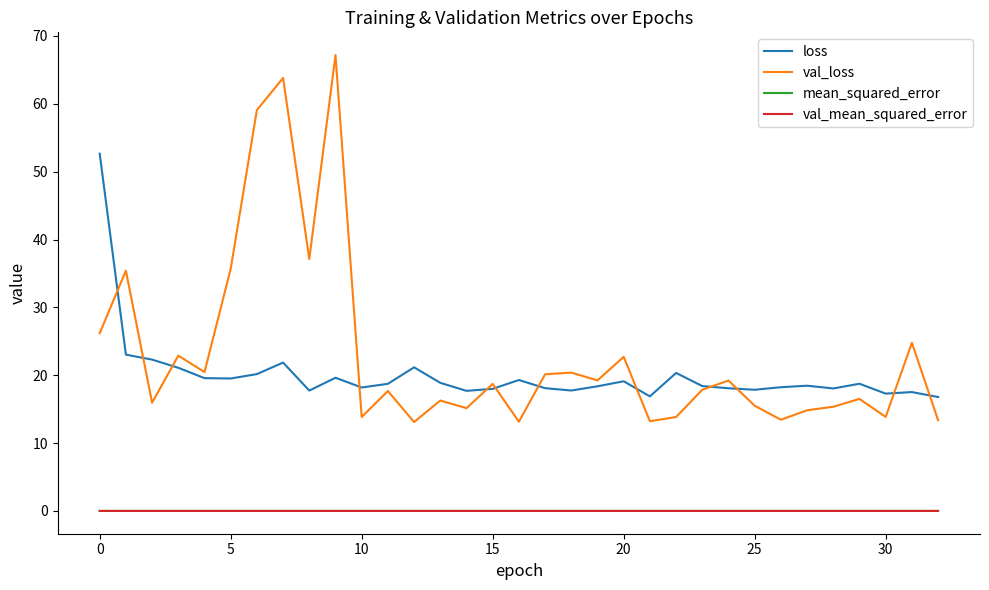

What is the difference between the maximum and second lowest values in the loss series?

35.8